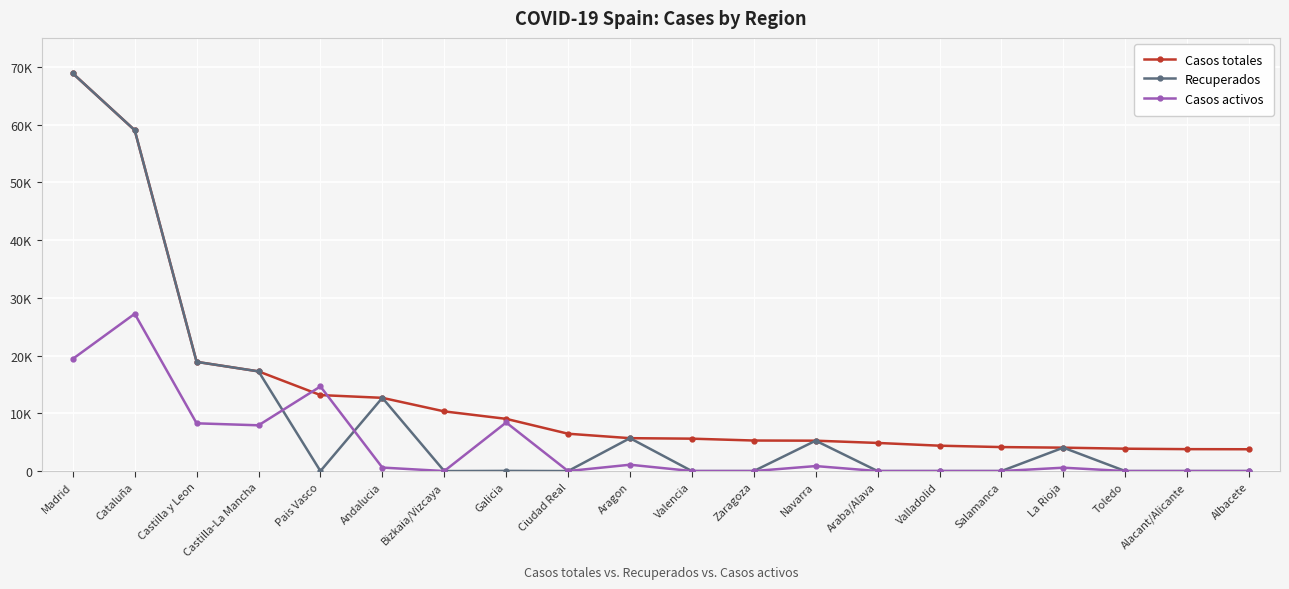

Which series has the largest total across all categories?

Casos totales